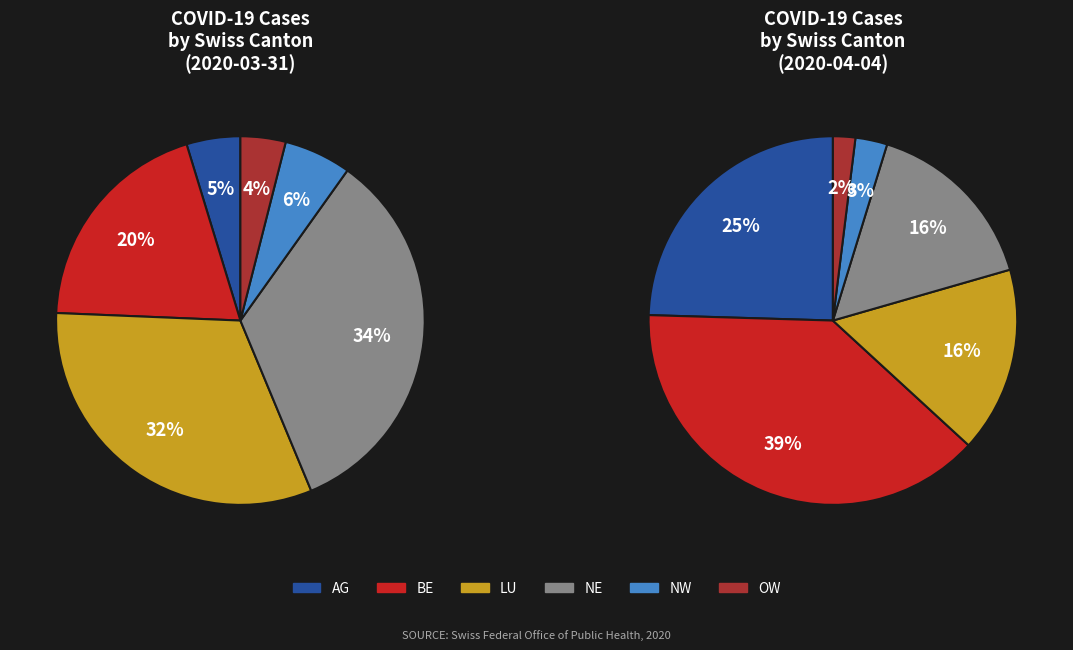

What percentage is the LU slice, to the nearest percent?

32%